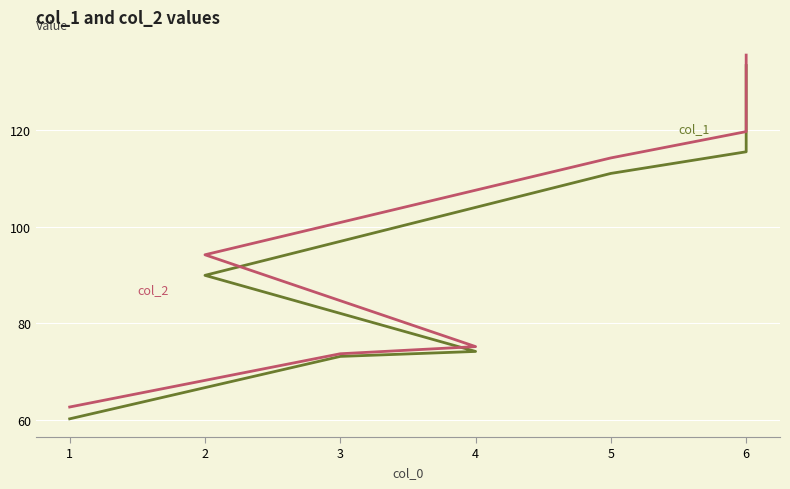

What is the sum of the col_1 values at 1 and 6?

193.6